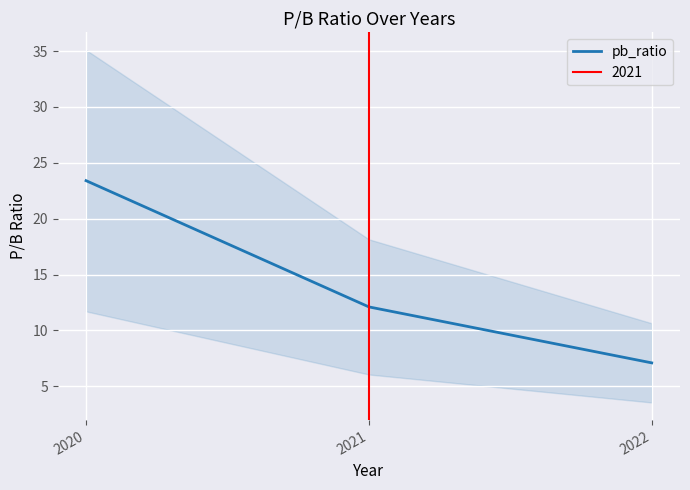

What is the sum of all values?

42.6